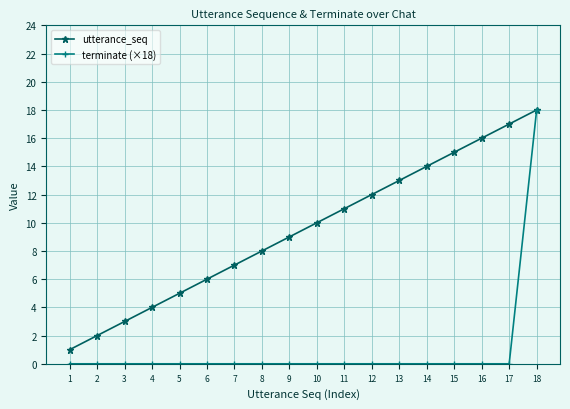

Which category has the highest value in the utterance_seq series?

18